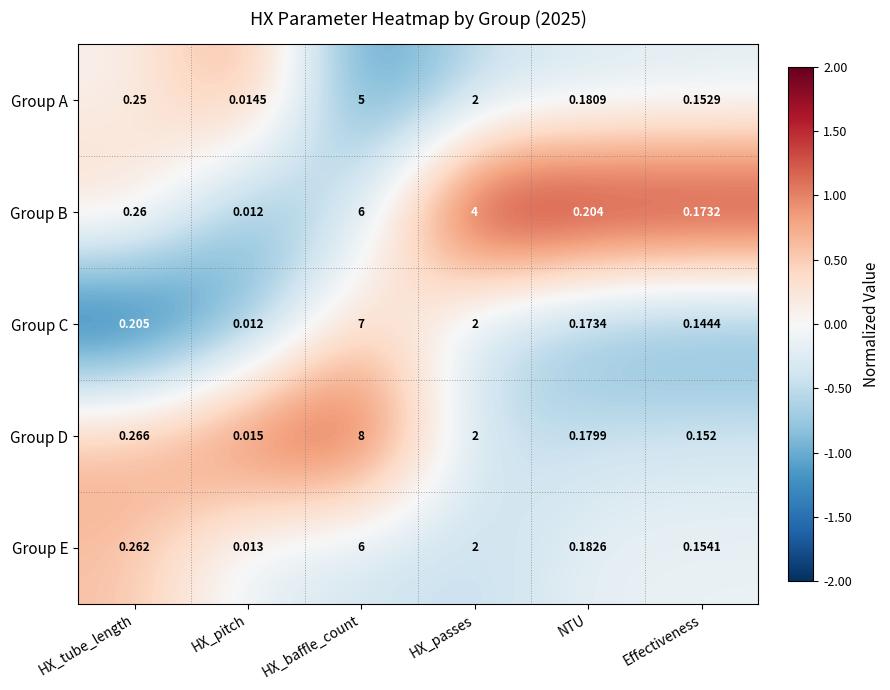

What is the greatest value displayed?

8.0